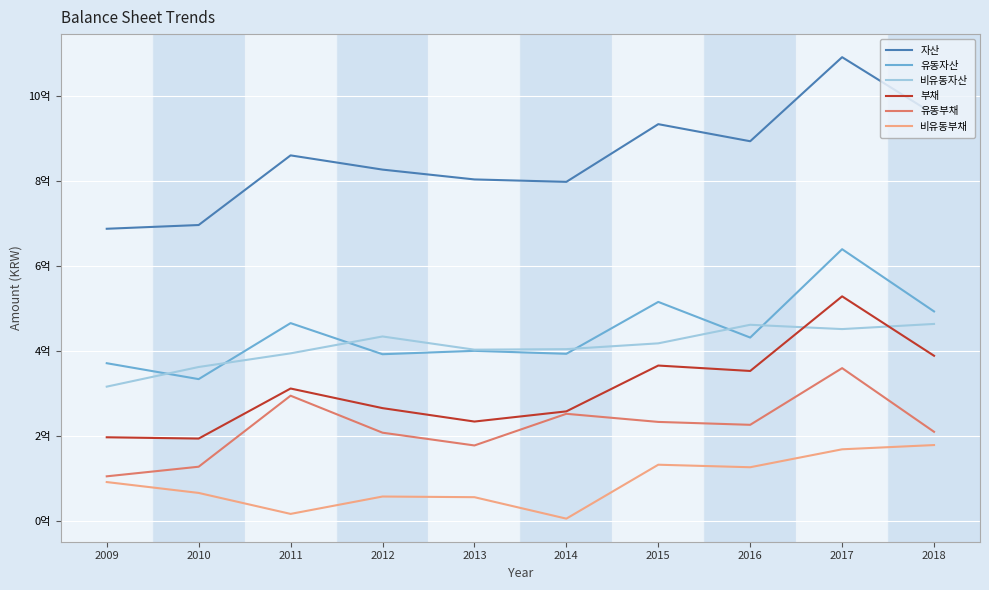

What are all the series names shown in the legend?

자산, 유동자산, 비유동자산, 부채, 유동부채, 비유동부채